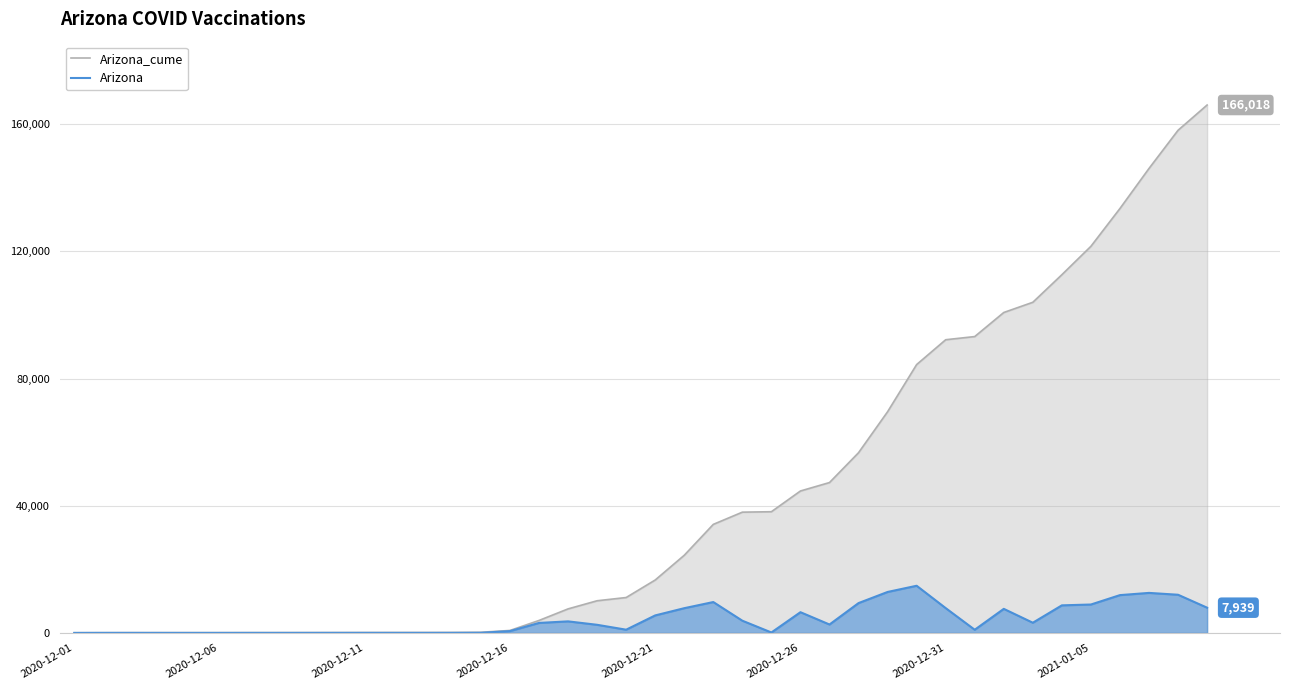

What is the value of the Arizona_cume point at the 31st from the left?

92204